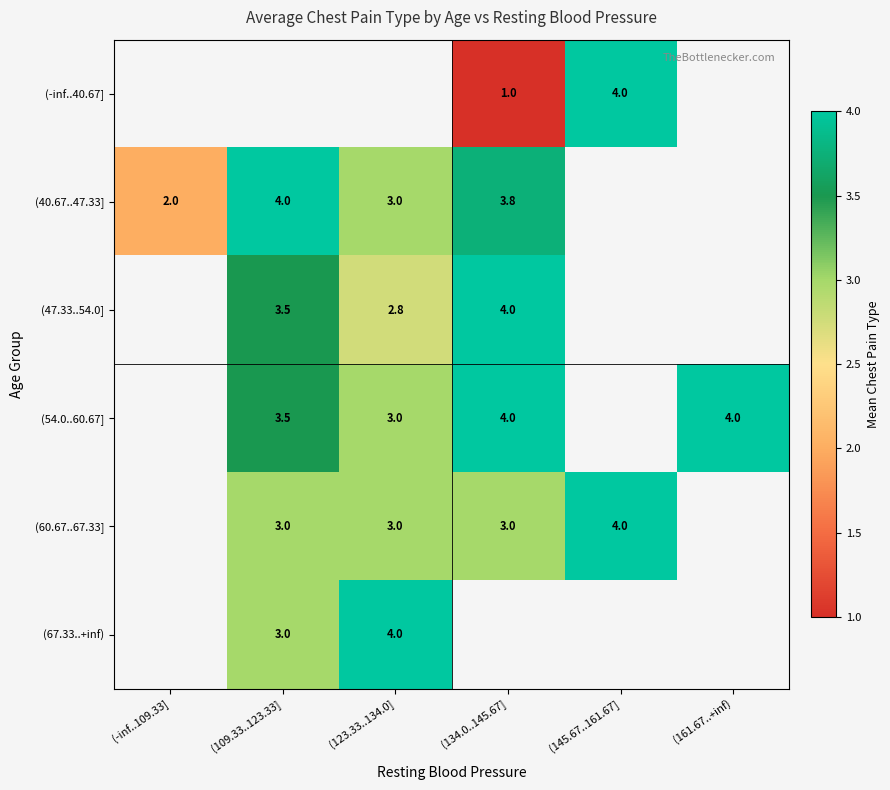

The (54.0..60.67] series shows 0.6 at (123.33..134.0]. True or false?

False